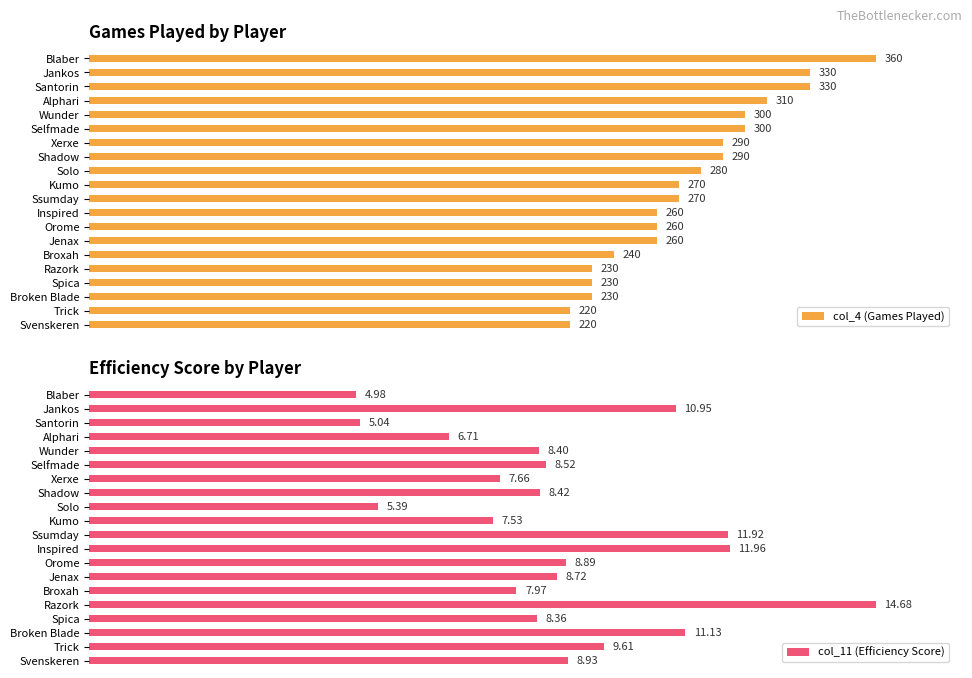

At which label does col_4 (Games Played) reach its peak?

Blaber